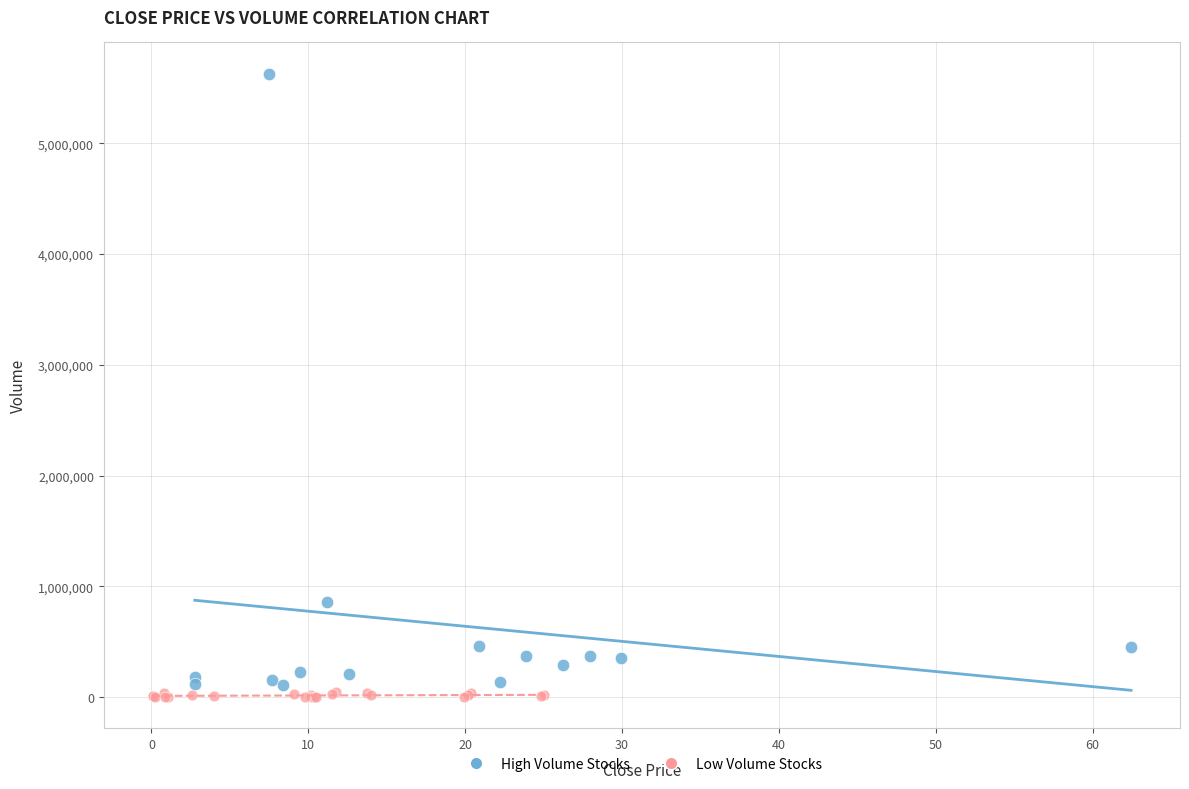

Which series has the largest Y range (max minus min)?

High Volume Stocks